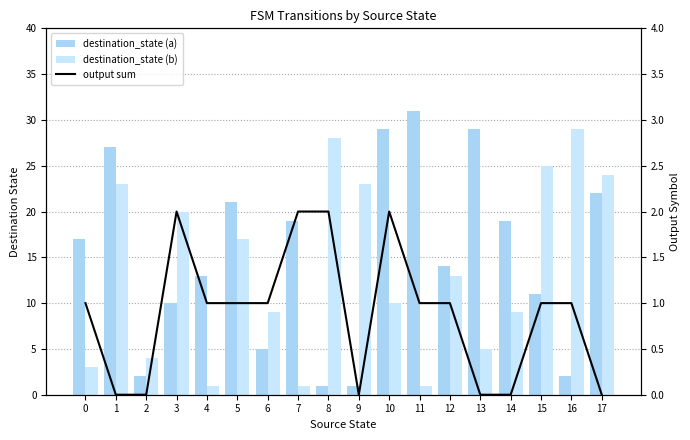

At which category does the chart reach its minimum across all series?

1